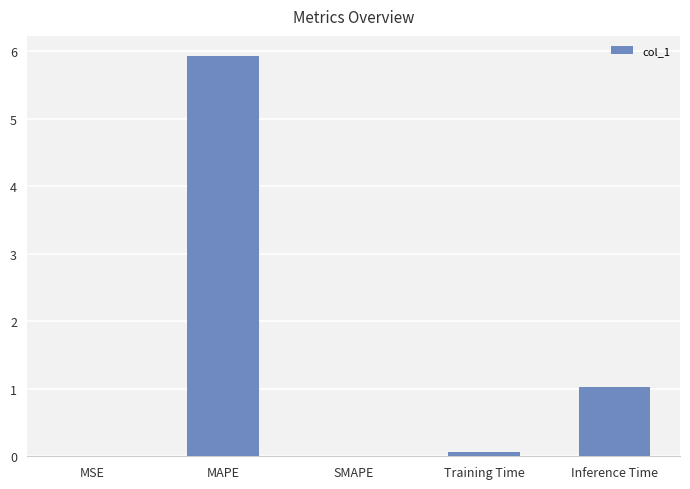

Count the number of data series in this chart.

1